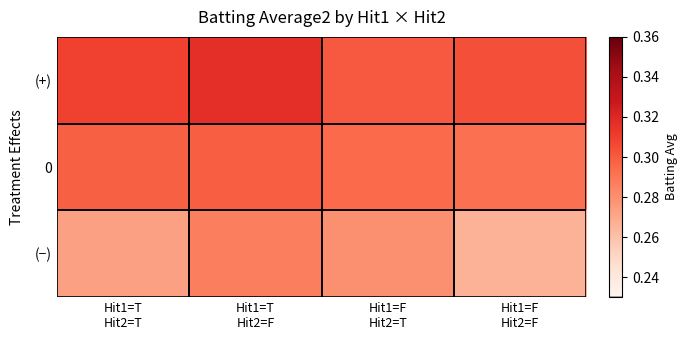

Reading right to left, list all the values displayed in this chart.

(+): Hit1=F
Hit2=F=0.3	Hit1=F
Hit2=T=0.3	Hit1=T
Hit2=F=0.3	Hit1=T
Hit2=T=0.3
0: Hit1=F
Hit2=F=0.3	Hit1=F
Hit2=T=0.3	Hit1=T
Hit2=F=0.3	Hit1=T
Hit2=T=0.3
(−): Hit1=F
Hit2=F=0.3	Hit1=F
Hit2=T=0.3	Hit1=T
Hit2=F=0.3	Hit1=T
Hit2=T=0.3